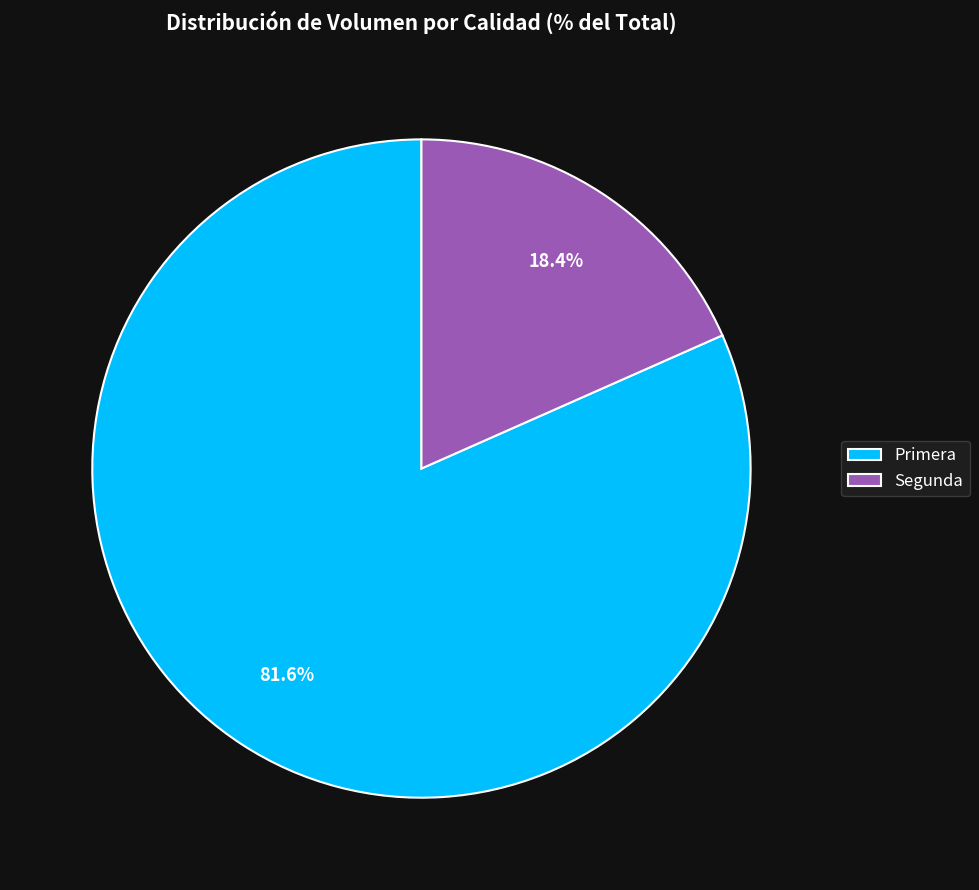

Is the sum of Primera and Segunda greater than half?

Yes